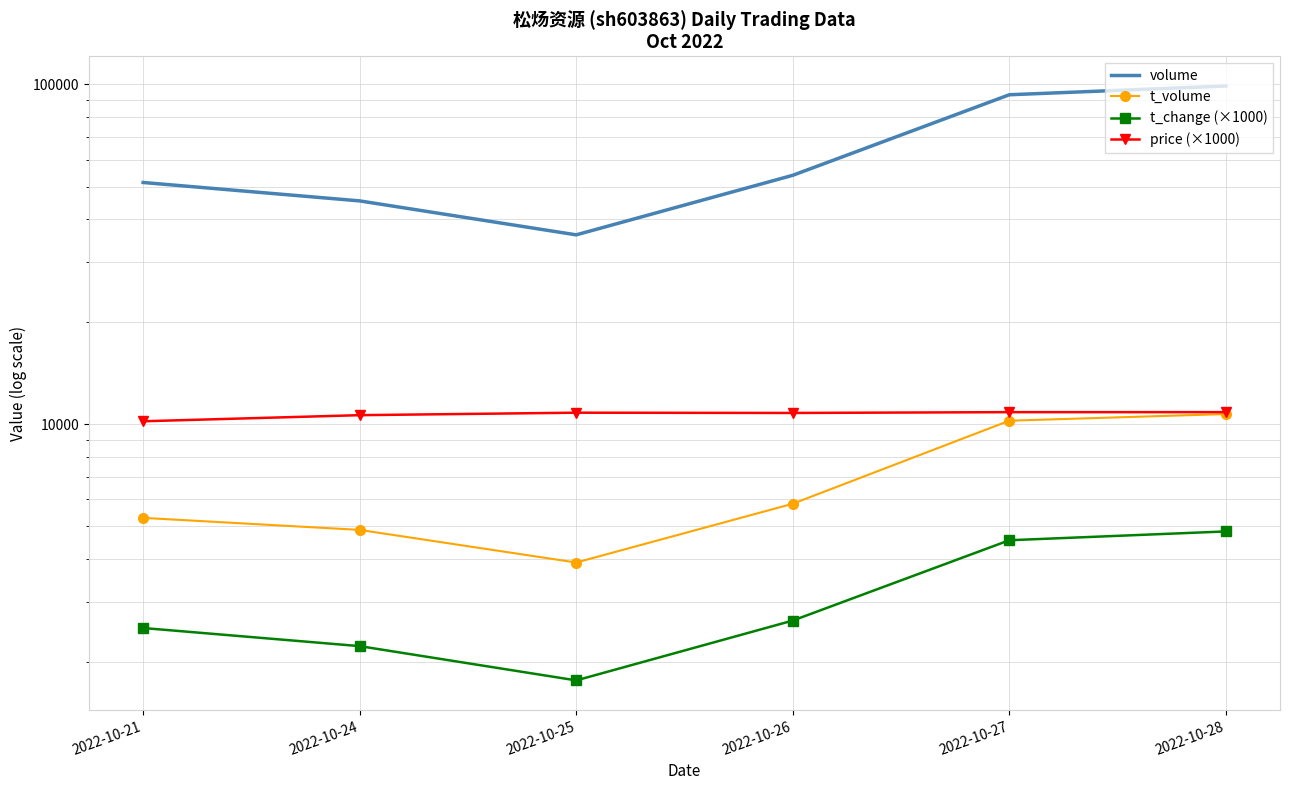

Which series has the largest total across all categories?

volume